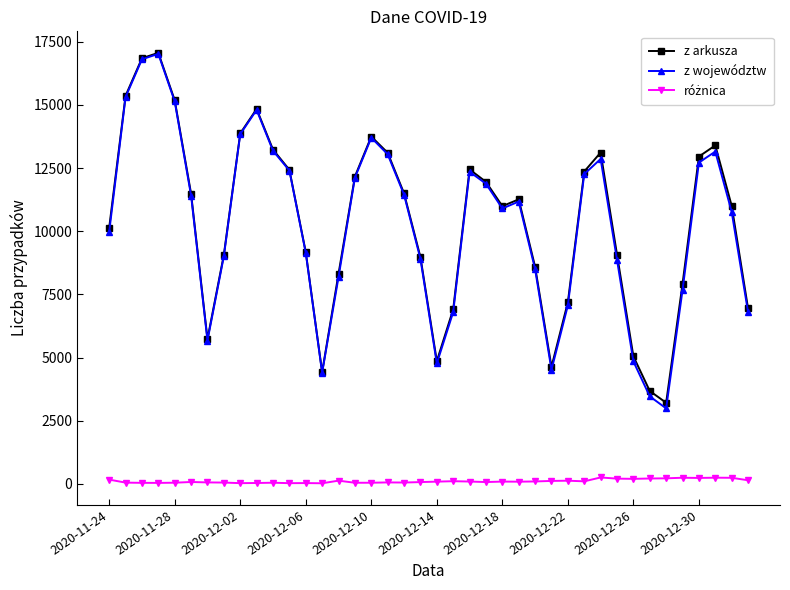

What is the value of the z arkusza point at the 23rd from the left?

12447